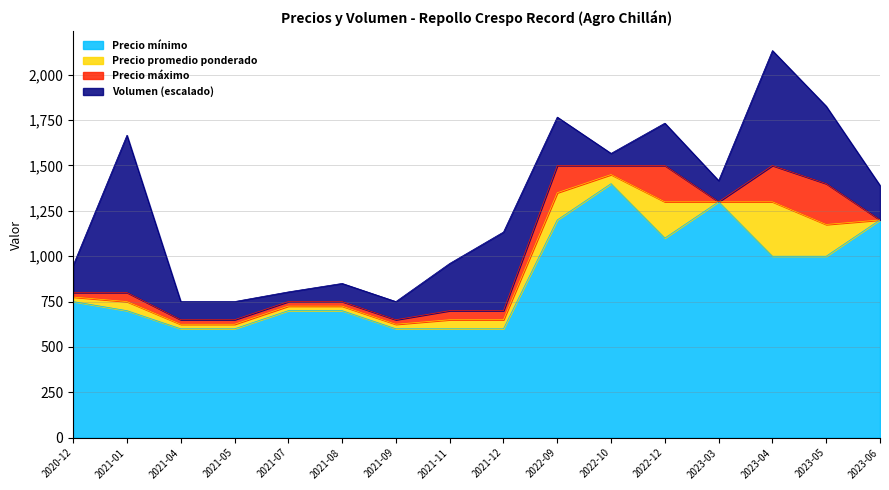

Where is Precio mínimo nearest to the value 1000?

2023-04